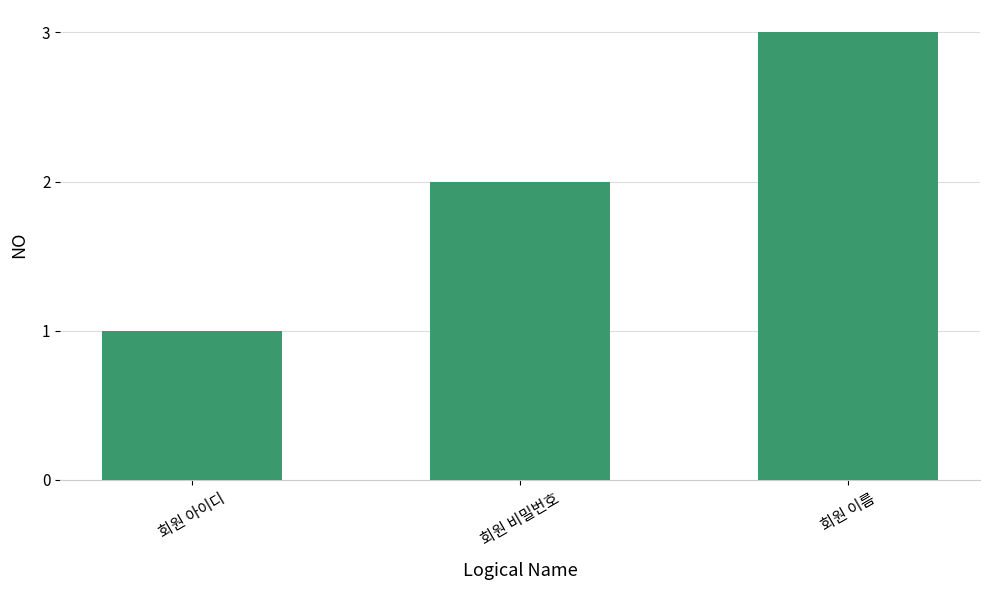

Rank the categories by value from highest to lowest.

회원 이름, 회원 비밀번호, 회원 아이디